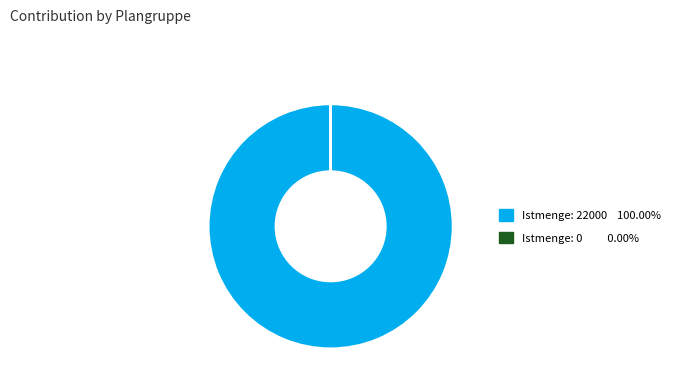

Is there any slice that represents more than half of the pie?

Yes